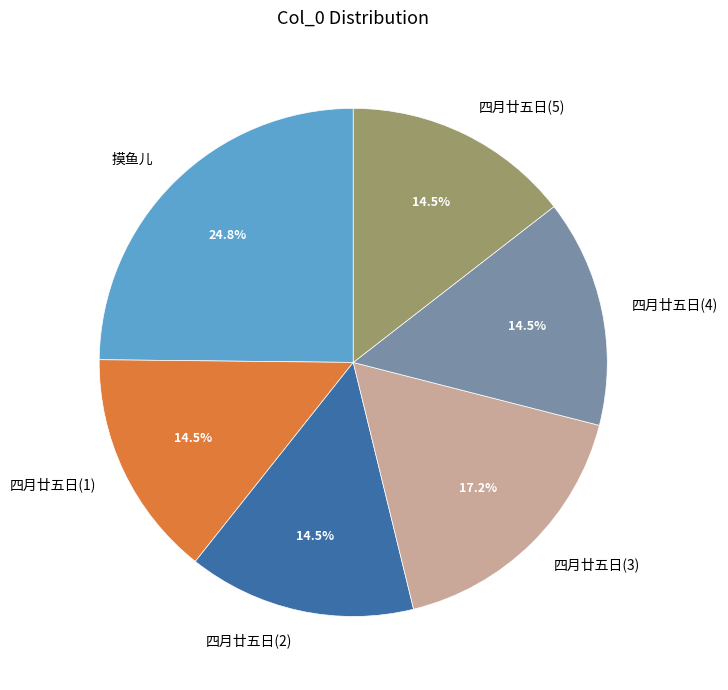

Does 摸鱼儿 account for over 50% of the chart?

No